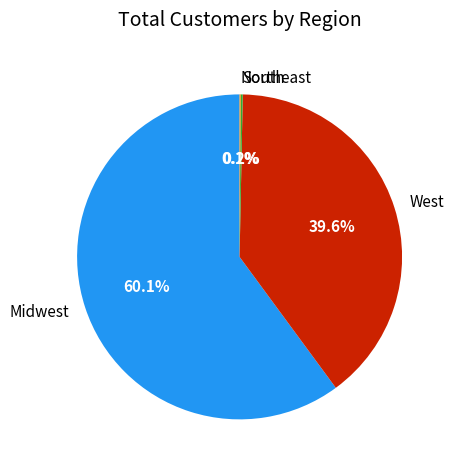

Combined, do West and Midwest account for over 50%?

Yes